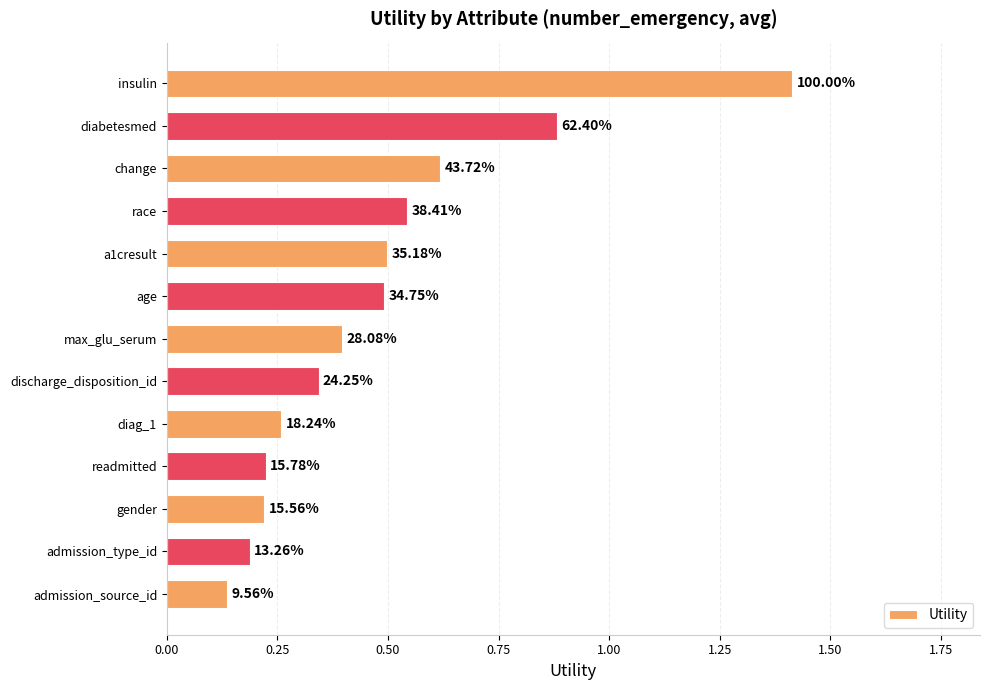

How many bars are there in total?

13